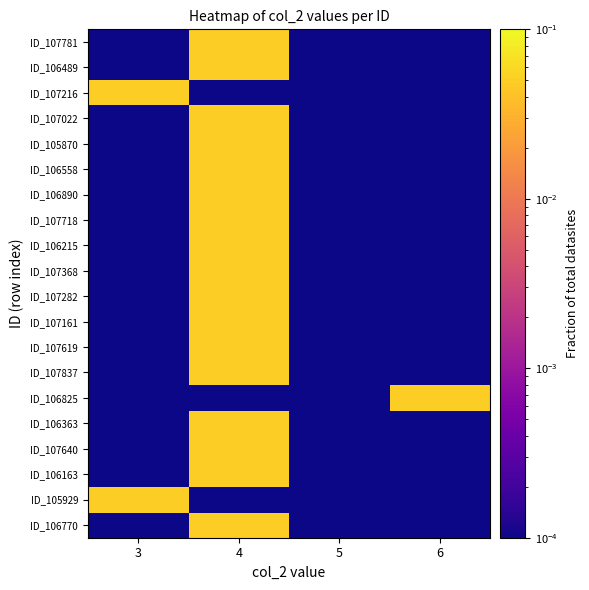

List the series in order of their peak value, lowest first.

ID_106770, ID_105929, ID_106163, ID_107640, ID_106363, ID_106825, ID_107837, ID_107619, ID_107161, ID_107282, ID_107368, ID_106215, ID_107718, ID_106890, ID_106558, ID_105870, ID_107022, ID_107216, ID_106489, ID_107781